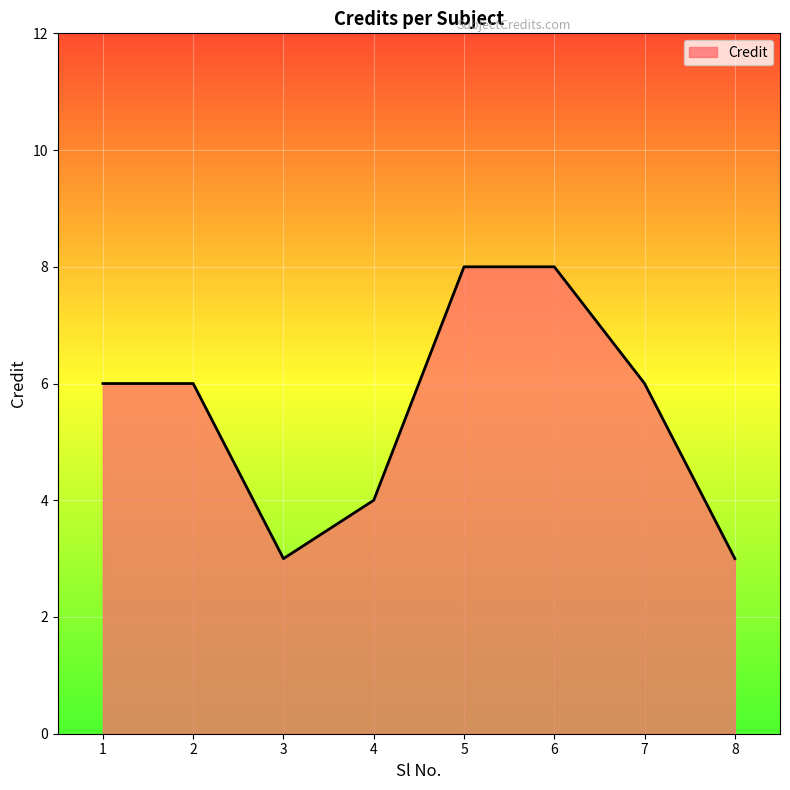

Is it true that the value at 2 is 6?

True